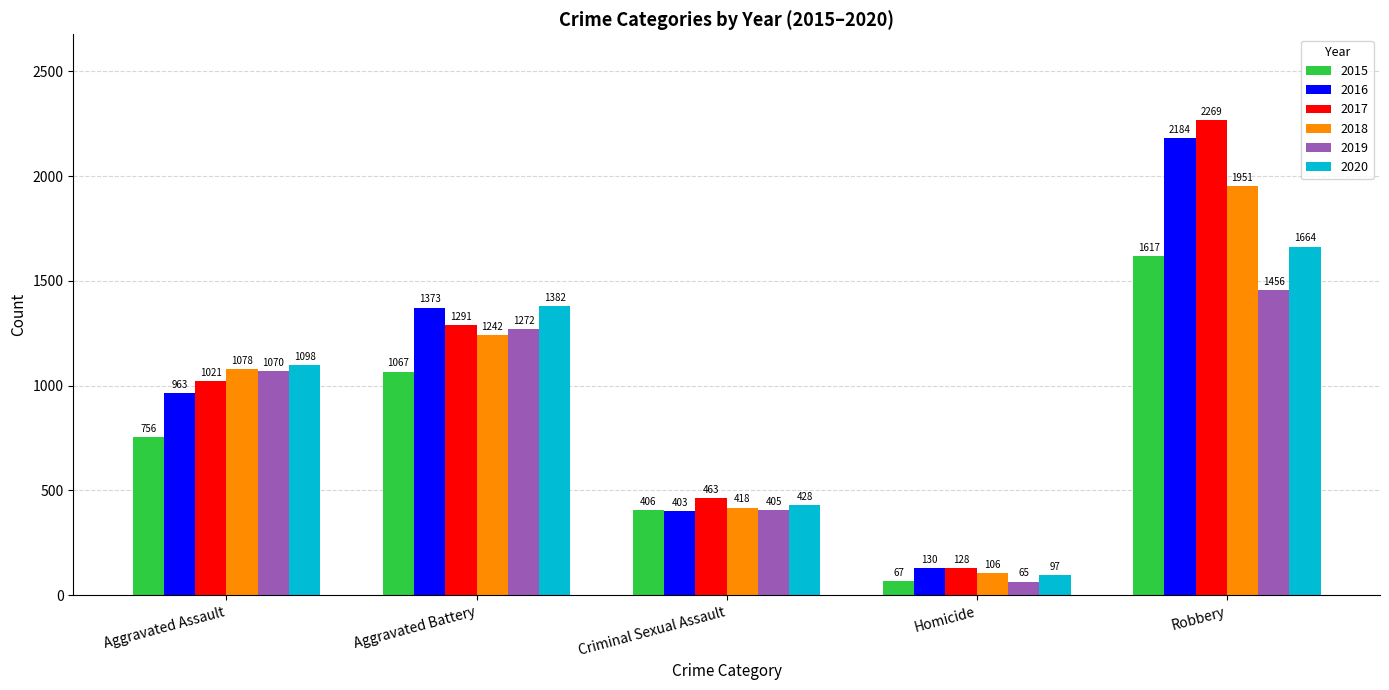

Which series changed the most between Aggravated Assault and Homicide?

2019